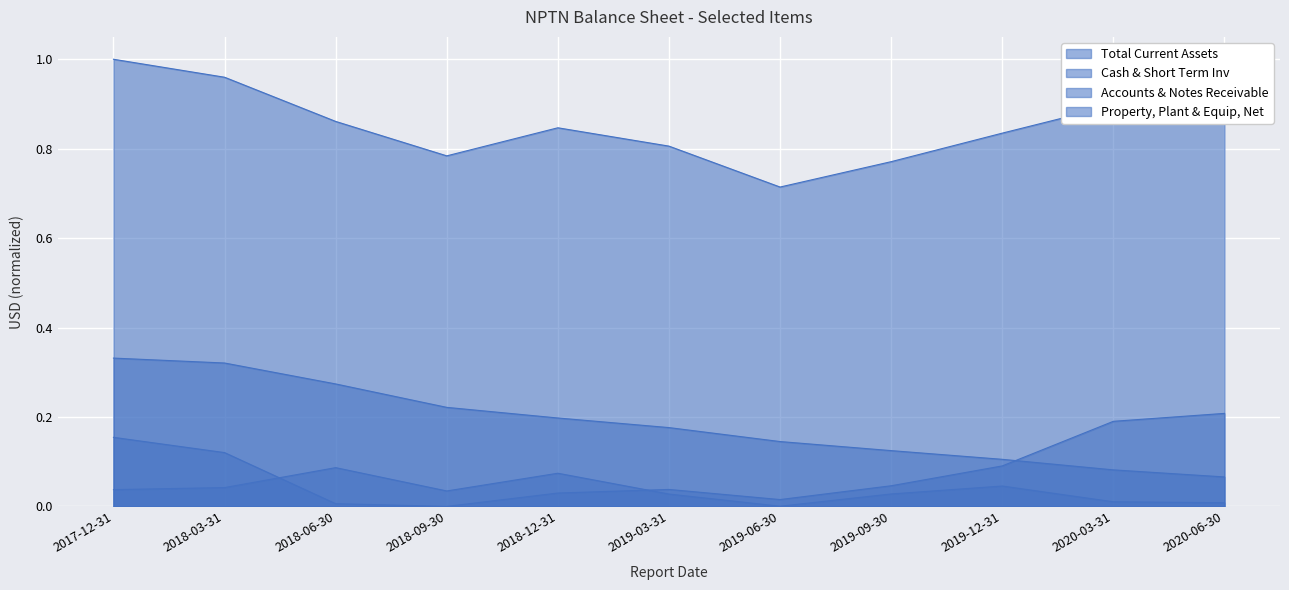

How many Property, Plant & Equip, Net values are between 0 and 1?

11